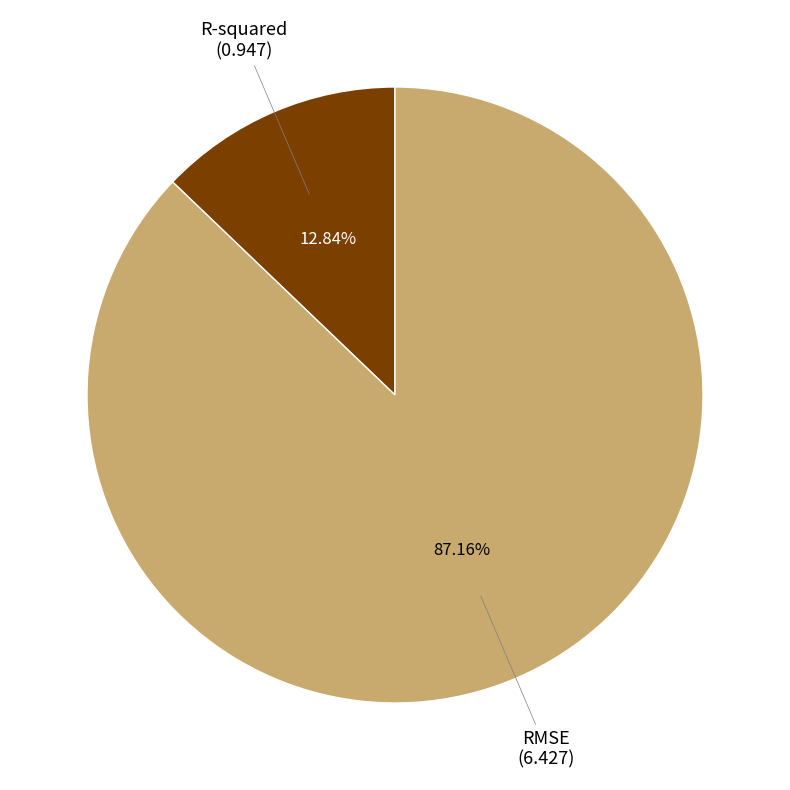

Which category has the biggest portion of the pie?

RMSE